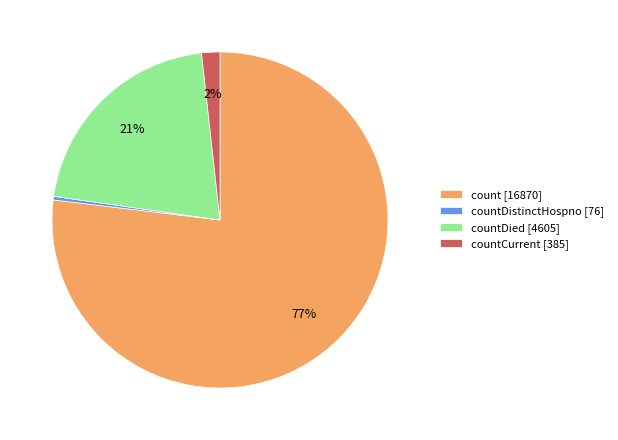

To the nearest percent, what is the average slice percentage?

25%